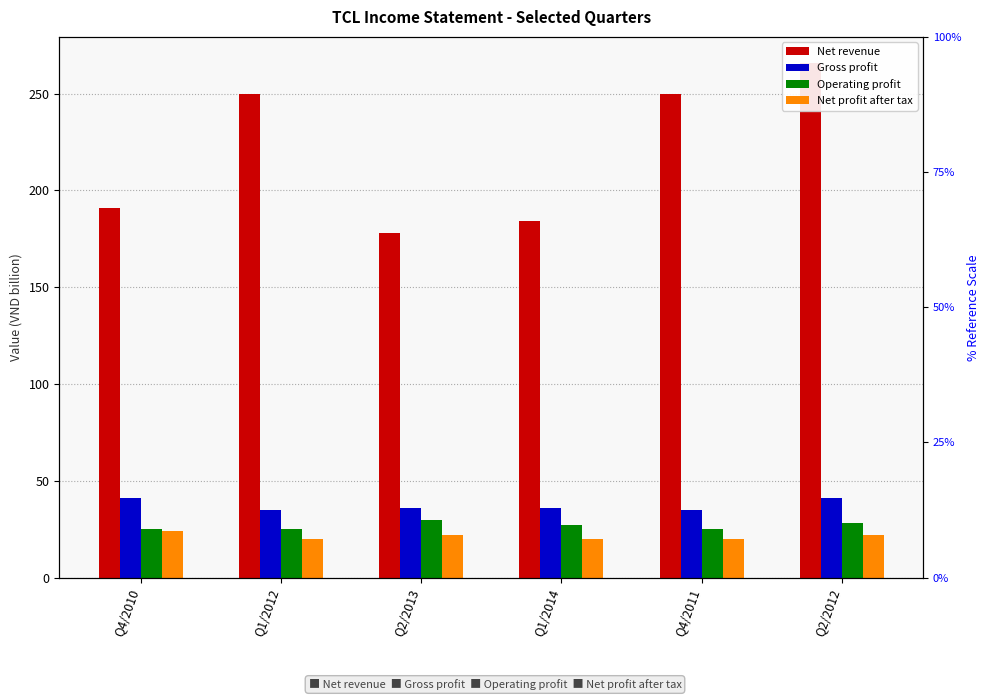

What is the lowest value of the Gross profit series?

35